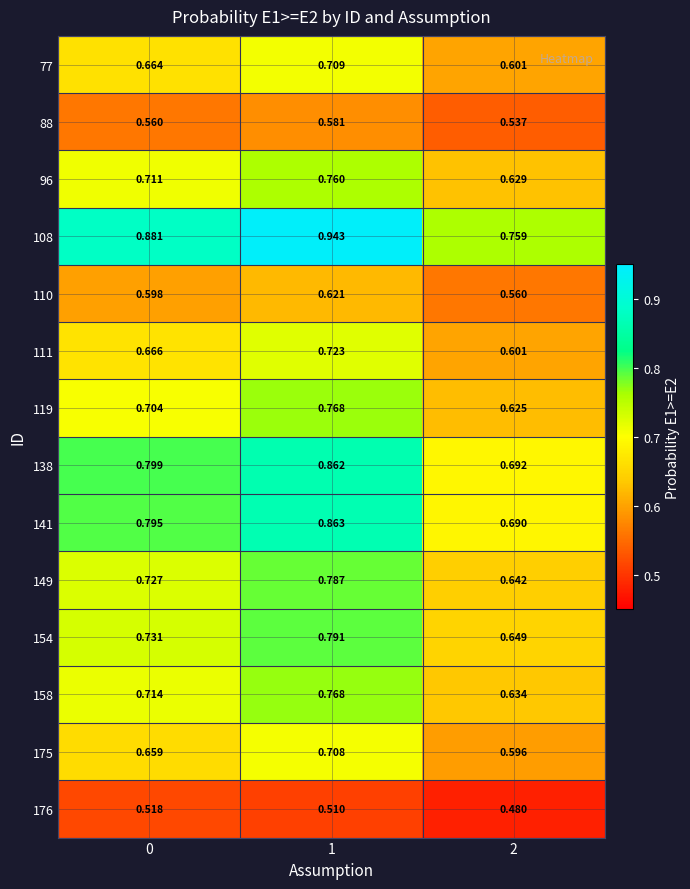

What is the difference between the highest and lowest values at 0?

0.4